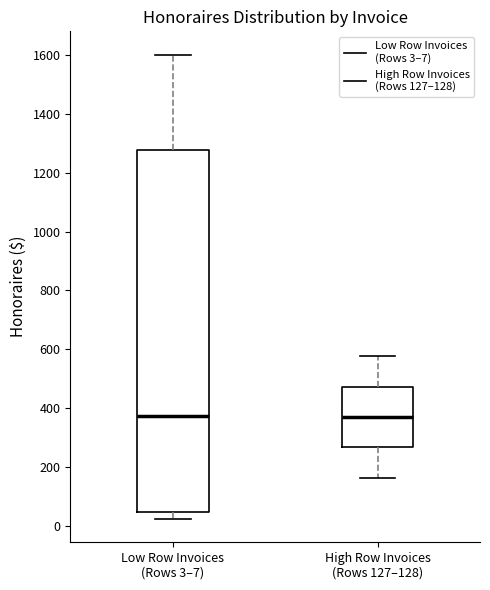

Reading left to right, read every box against the y-axis: the position of its median line, the range the box covers, and the ends of its whiskers. The values are not printed on the chart, so give them approximately, as read against the axis.

Low Row Invoices (Rows 3–7): median 380, box 60 to 1280, whiskers 20 to 1600
High Row Invoices (Rows 127–128): median 380, box 260 to 480, whiskers 160 to 580